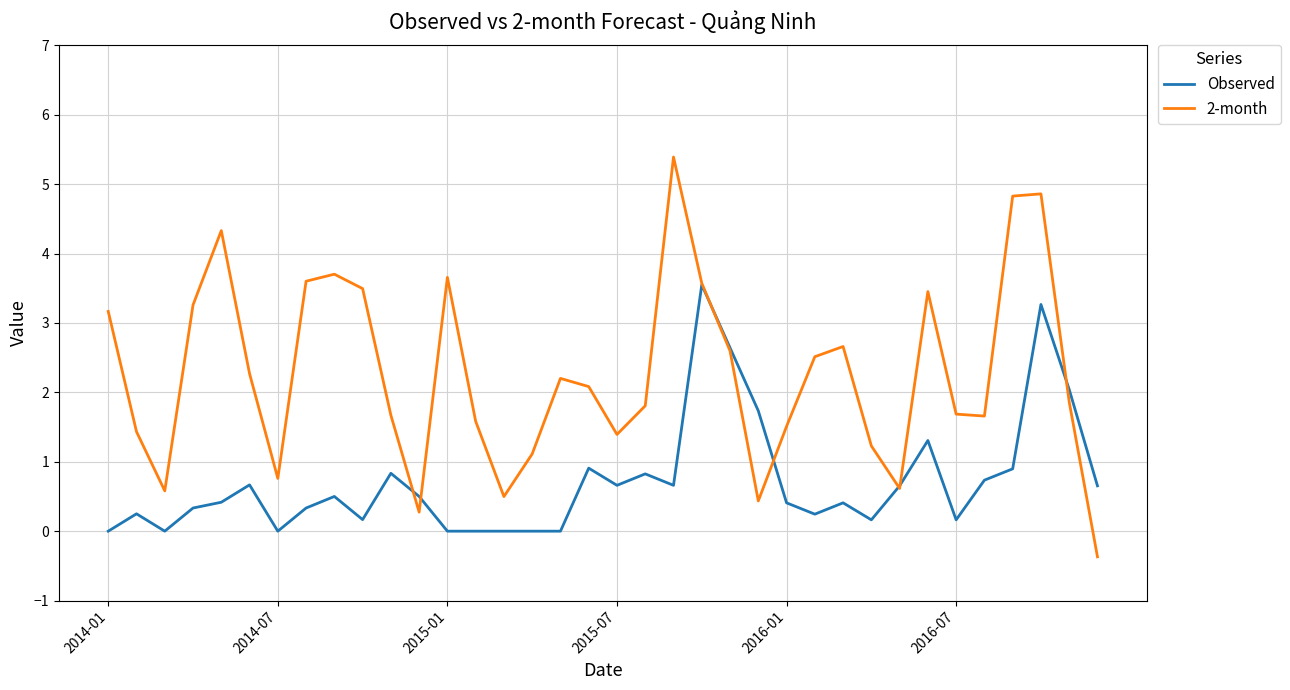

After their last crossing, which series has the higher values: Observed or 2-month?

Observed